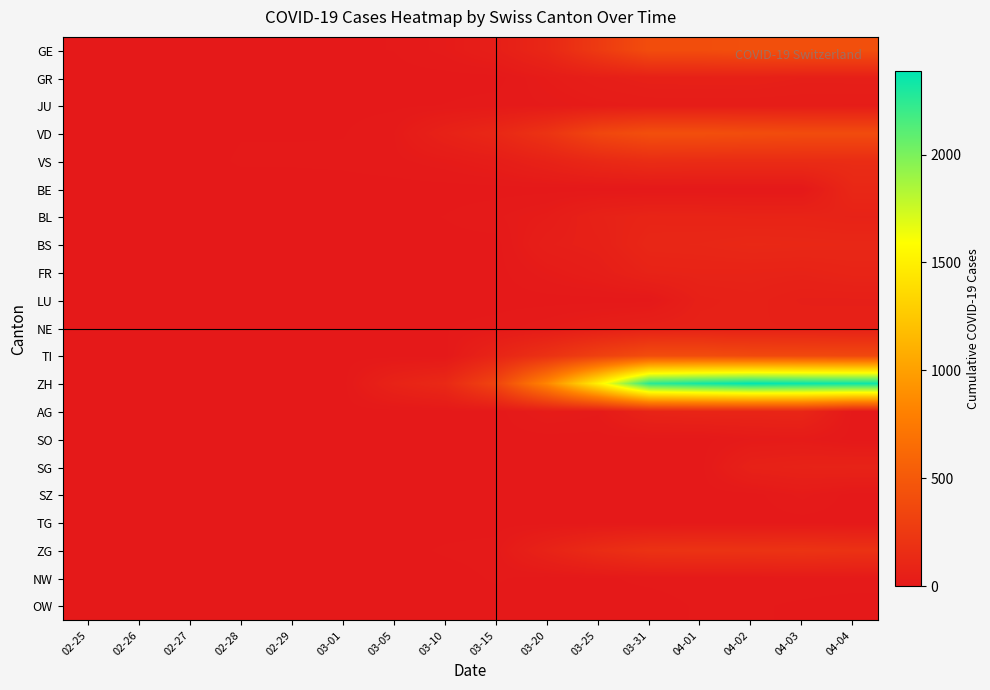

Reading left to right, what are all the values shown in this chart?

GE: 02-25=0	02-26=1	02-27=1	02-28=2	02-29=3	03-01=3	03-05=5	03-10=18	03-15=46	03-20=109	03-25=258	03-31=405	04-01=406	04-02=424	04-03=424	04-04=421
GR: 02-25=0	02-26=0	02-27=0	02-28=0	02-29=0	03-01=0	03-05=0	03-10=0	03-15=0	03-20=24	03-25=45	03-31=58	04-01=59	04-02=60	04-03=51	04-04=52
JU: 02-25=0	02-26=0	02-27=1	02-28=1	02-29=1	03-01=1	03-05=2	03-10=5	03-15=9	03-20=14	03-25=23	03-31=29	04-01=29	04-02=29	04-03=28	04-04=27
VD: 02-25=0	02-26=0	02-27=0	02-28=4	02-29=4	03-01=4	03-05=14	03-10=69	03-15=114	03-20=205	03-25=351	03-31=420	04-01=420	04-02=406	04-03=395	04-04=393
VS: 02-25=0	02-26=0	02-27=0	02-28=6	02-29=6	03-01=7	03-05=11	03-10=20	03-15=36	03-20=73	03-25=119	03-31=153	04-01=147	04-02=147	04-03=147	04-04=150
BE: 02-25=0	02-26=0	02-27=0	02-28=0	02-29=0	03-01=0	03-05=0	03-10=0	03-15=0	03-20=0	03-25=0	03-31=0	04-01=0	04-02=0	04-03=0	04-04=113
BL: 02-25=0	02-26=0	02-27=0	02-28=0	02-29=1	03-01=1	03-05=1	03-10=5	03-15=12	03-20=27	03-25=68	03-31=88	04-01=86	04-02=81	04-03=82	04-04=73
BS: 02-25=0	02-26=0	02-27=0	02-28=0	02-29=0	03-01=0	03-05=1	03-10=1	03-15=0	03-20=45	03-25=58	03-31=105	04-01=108	04-02=119	04-03=115	04-04=112
FR: 02-25=0	02-26=0	02-27=0	02-28=0	02-29=0	03-01=0	03-05=0	03-10=0	03-15=0	03-20=20	03-25=39	03-31=77	04-01=81	04-02=80	04-03=77	04-04=89
LU: 02-25=0	02-26=0	02-27=0	02-28=0	02-29=0	03-01=0	03-05=0	03-10=0	03-15=0	03-20=0	03-25=0	03-31=0	04-01=57	04-02=66	04-03=49	04-04=49
NE: 02-25=0	02-26=0	02-27=0	02-28=0	02-29=0	03-01=0	03-05=4	03-10=4	03-15=9	03-20=21	03-25=41	03-31=59	04-01=66	04-02=61	04-03=61	04-04=59
TI: 02-25=0	02-26=0	02-27=0	02-28=0	02-29=0	03-01=0	03-05=0	03-10=0	03-15=92	03-20=190	03-25=306	03-31=401	04-01=396	04-02=374	04-03=370	04-04=363
ZH: 02-25=0	02-26=0	02-27=0	02-28=0	02-29=0	03-01=0	03-05=78	03-10=123	03-15=339	03-20=842	03-25=1505	03-31=2251	04-01=2328	04-02=2387	04-03=2363	04-04=2349
AG: 02-25=0	02-26=0	02-27=0	02-28=0	02-29=0	03-01=0	03-05=0	03-10=0	03-15=0	03-20=25	03-25=16	03-31=85	04-01=94	04-02=94	04-03=100	04-04=0
SO: 02-25=0	02-26=0	02-27=0	02-28=0	02-29=0	03-01=0	03-05=0	03-10=0	03-15=0	03-20=0	03-25=0	03-31=0	04-01=0	04-02=14	04-03=17	04-04=0
SG: 02-25=0	02-26=0	02-27=0	02-28=0	02-29=0	03-01=0	03-05=0	03-10=0	03-15=0	03-20=0	03-25=0	03-31=0	04-01=0	04-02=64	04-03=75	04-04=79
SZ: 02-25=0	02-26=0	02-27=0	02-28=0	02-29=0	03-01=0	03-05=0	03-10=0	03-15=0	03-20=0	03-25=0	03-31=0	04-01=0	04-02=0	04-03=17	04-04=0
TG: 02-25=0	02-26=0	02-27=0	02-28=0	02-29=0	03-01=0	03-05=0	03-10=0	03-15=0	03-20=0	03-25=0	03-31=0	04-01=0	04-02=0	04-03=0	04-04=0
ZG: 02-25=0	02-26=0	02-27=0	02-28=0	02-29=0	03-01=0	03-05=1	03-10=6	03-15=9	03-20=78	03-25=146	03-31=196	04-01=203	04-02=200	04-03=207	04-04=194
NW: 02-25=0	02-26=0	02-27=0	02-28=0	02-29=0	03-01=0	03-05=0	03-10=0	03-15=6	03-20=0	03-25=3	03-31=7	04-01=9	04-02=9	04-03=10	04-04=10
OW: 02-25=0	02-26=0	02-27=0	02-28=0	02-29=0	03-01=0	03-05=0	03-10=0	03-15=0	03-20=0	03-25=2	03-31=0	04-01=6	04-02=6	04-03=3	04-04=0